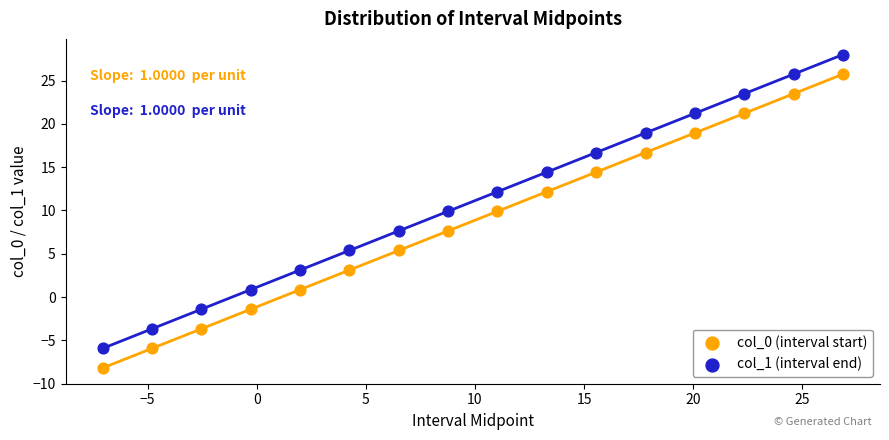

Across all data points, what is the range of X values (max minus min)?

33.9